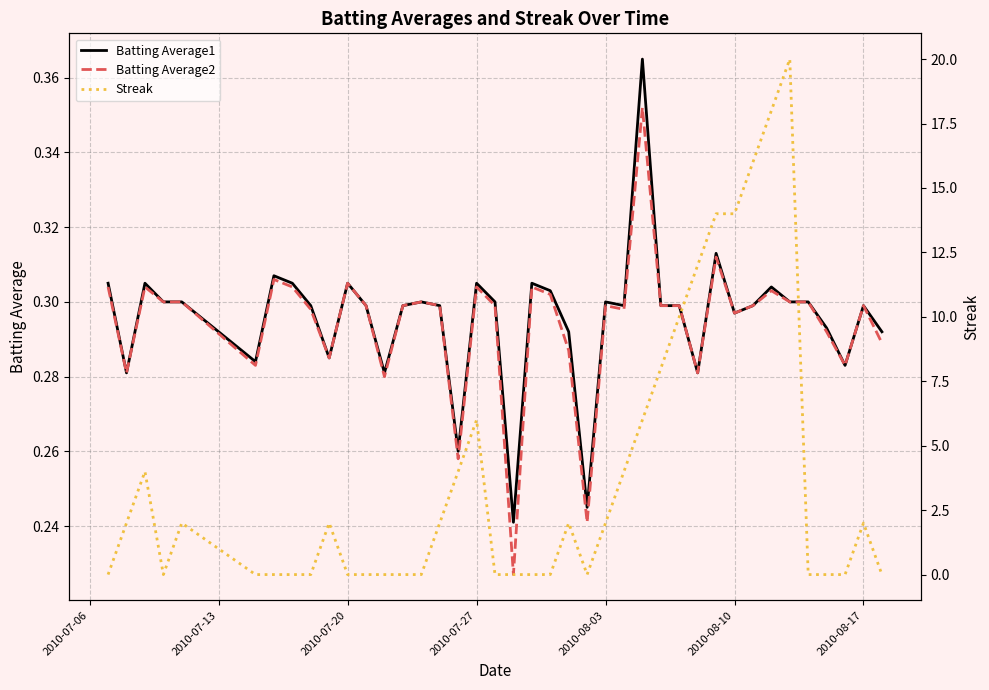

What is the sum of all Batting Average1 values?

11.8